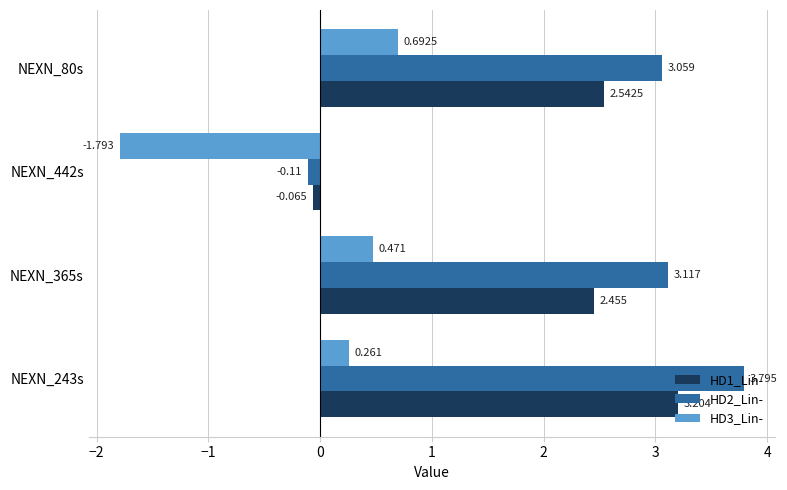

How many positive values does the HD3_Lin- series have?

3